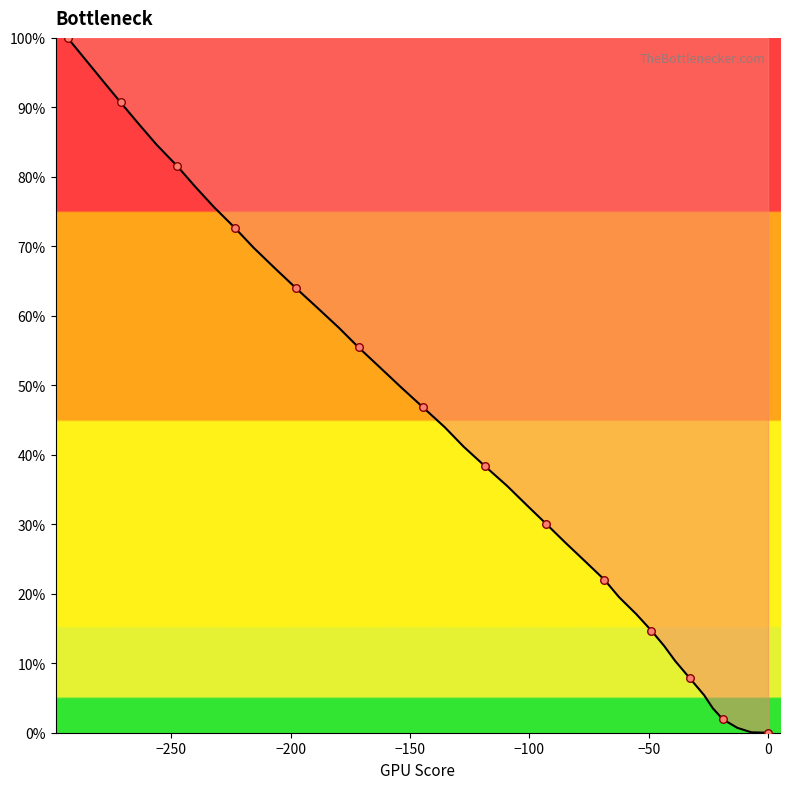

What is the difference between the maximum and minimum values?

100.0